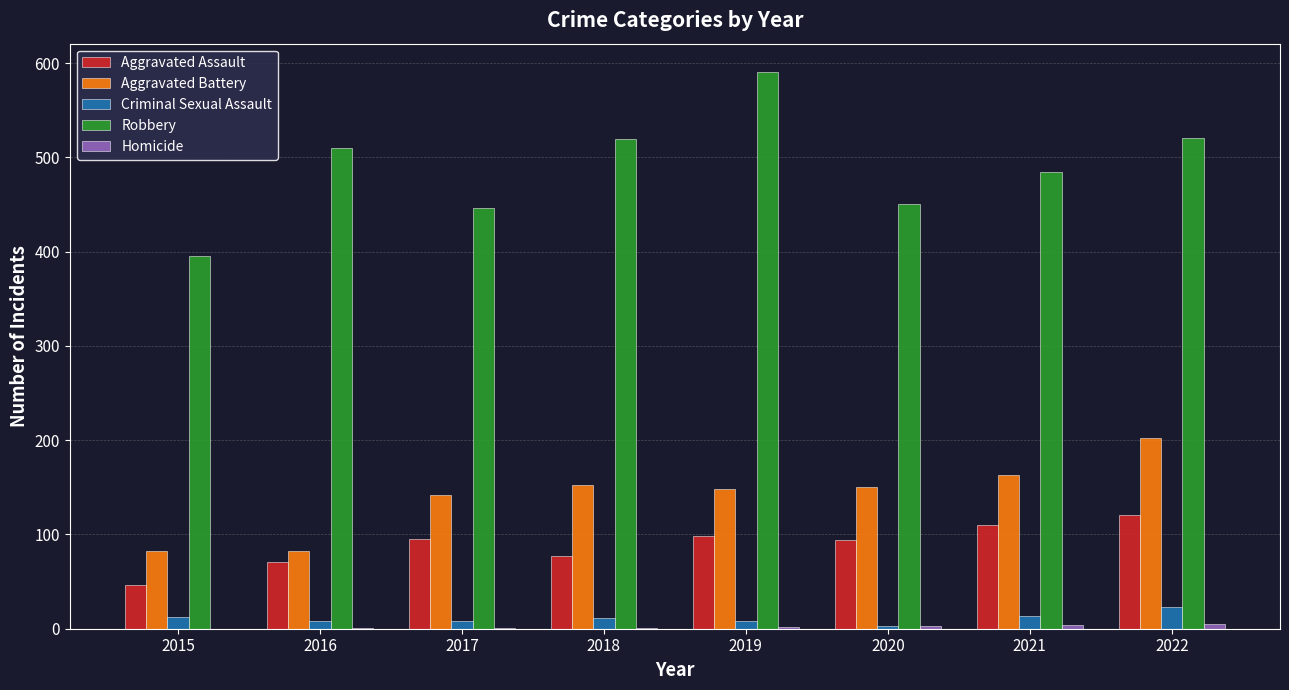

Count the Criminal Sexual Assault values in the range 8 to 14.

6